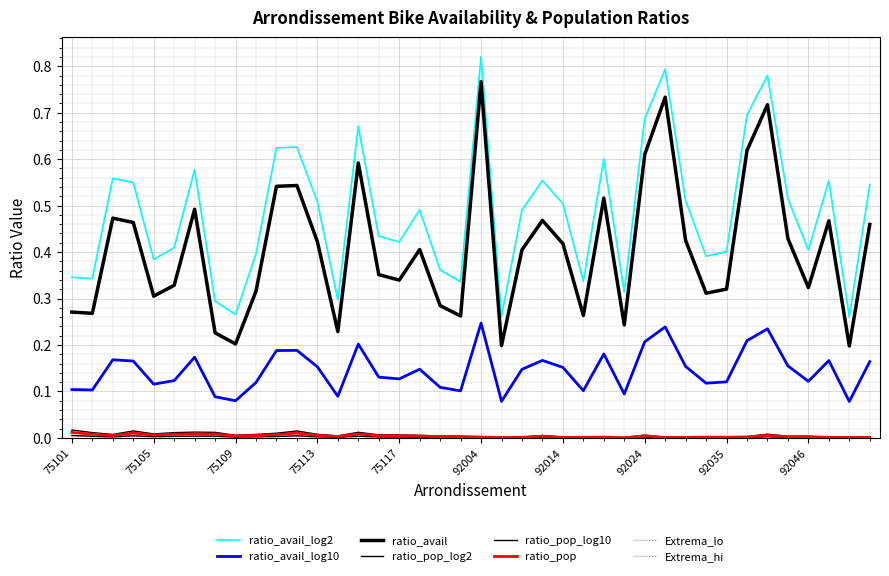

Is this an area chart (filled region under the line)?

No